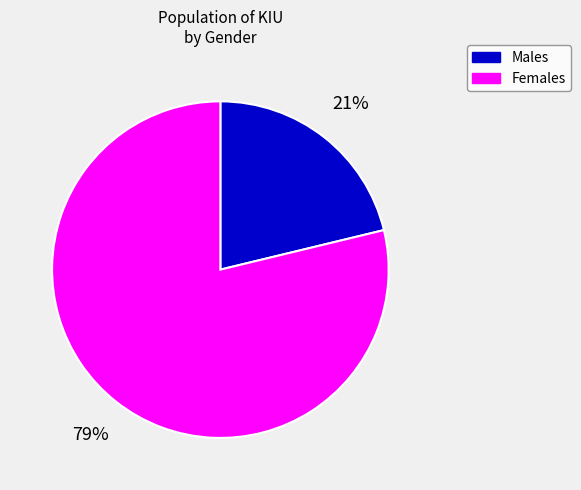

Is there a majority slice in this chart?

Yes